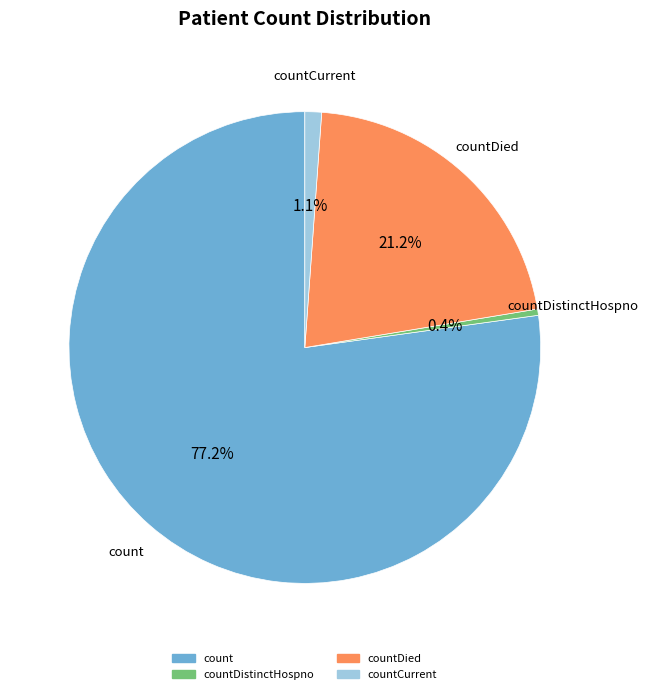

Does any single category account for the majority?

Yes